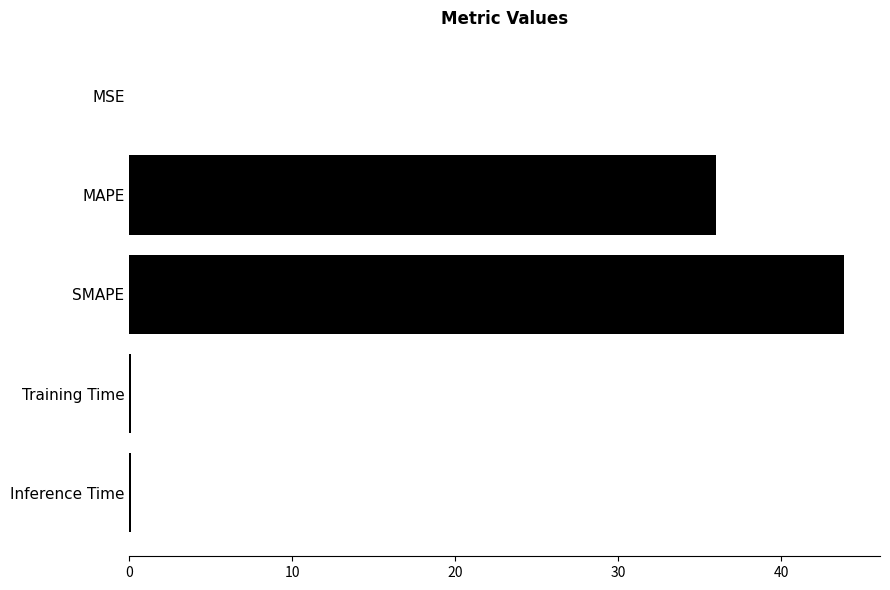

The chart shows a value of 43.9 at SMAPE. True or false?

True